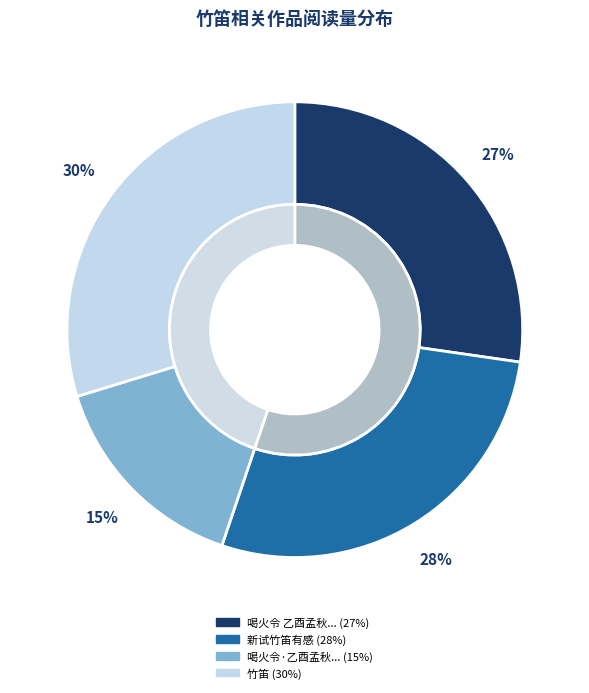

What portion of the pie excludes 新试竹笛有感?

72.1%